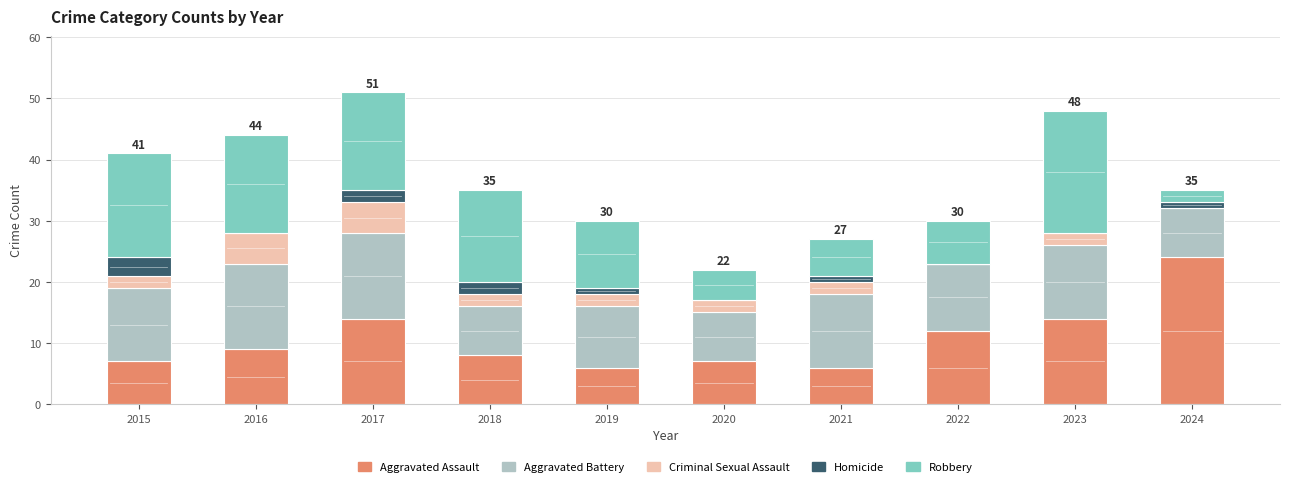

What are all the series names shown in the legend?

Aggravated Assault, Aggravated Battery, Criminal Sexual Assault, Homicide, Robbery